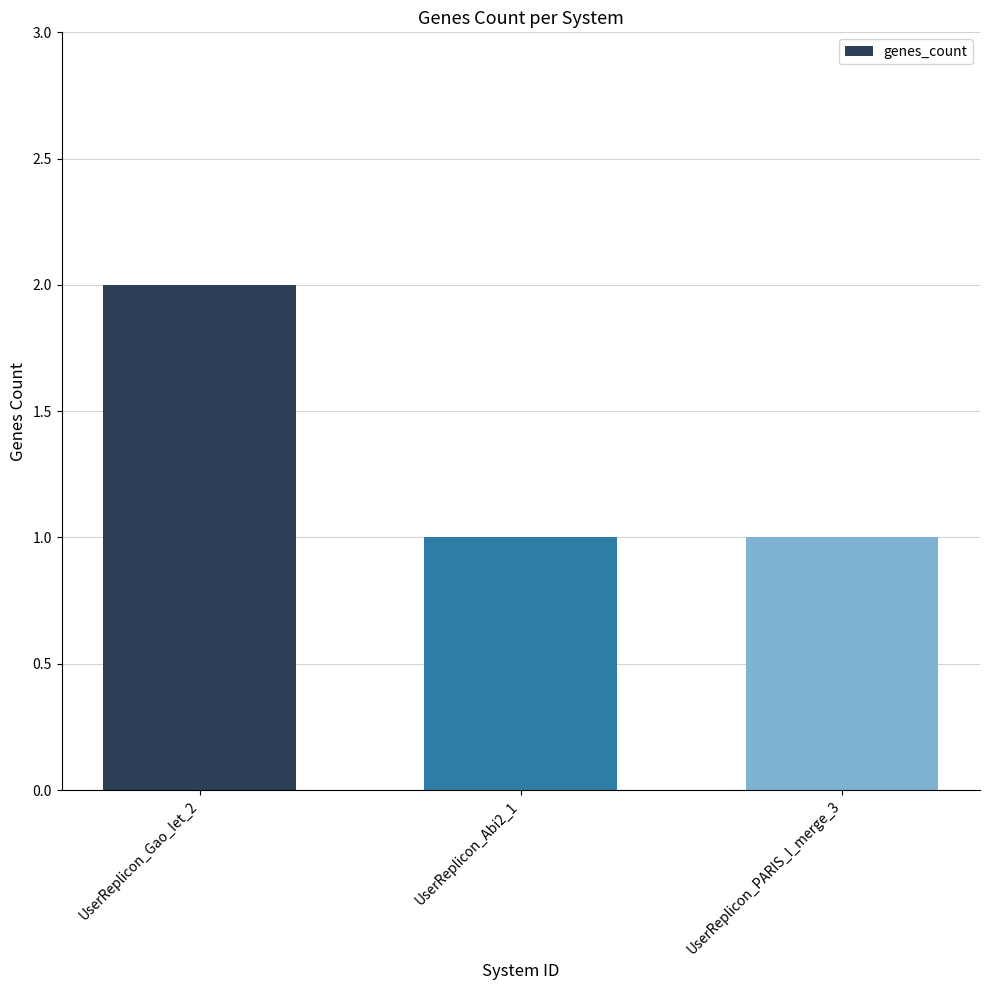

How many series are shown in this chart?

1